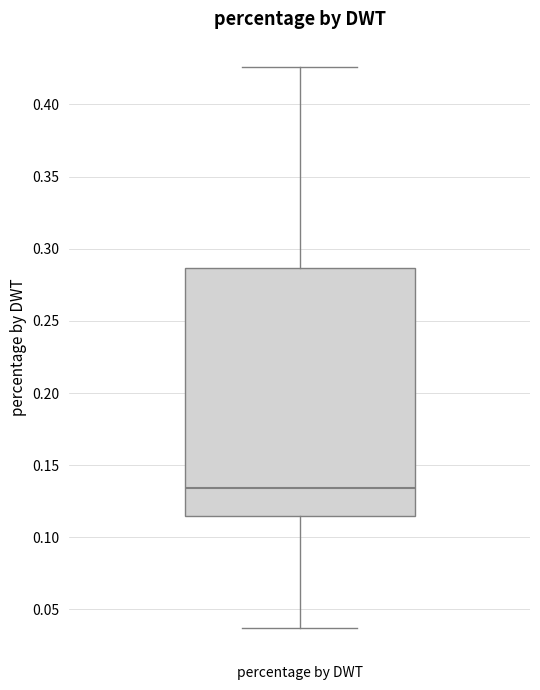

Where is the lower edge of the box for percentage by DWT on the y-axis? The values are not printed on the chart, so give them approximately, as read against the axis.

0.115